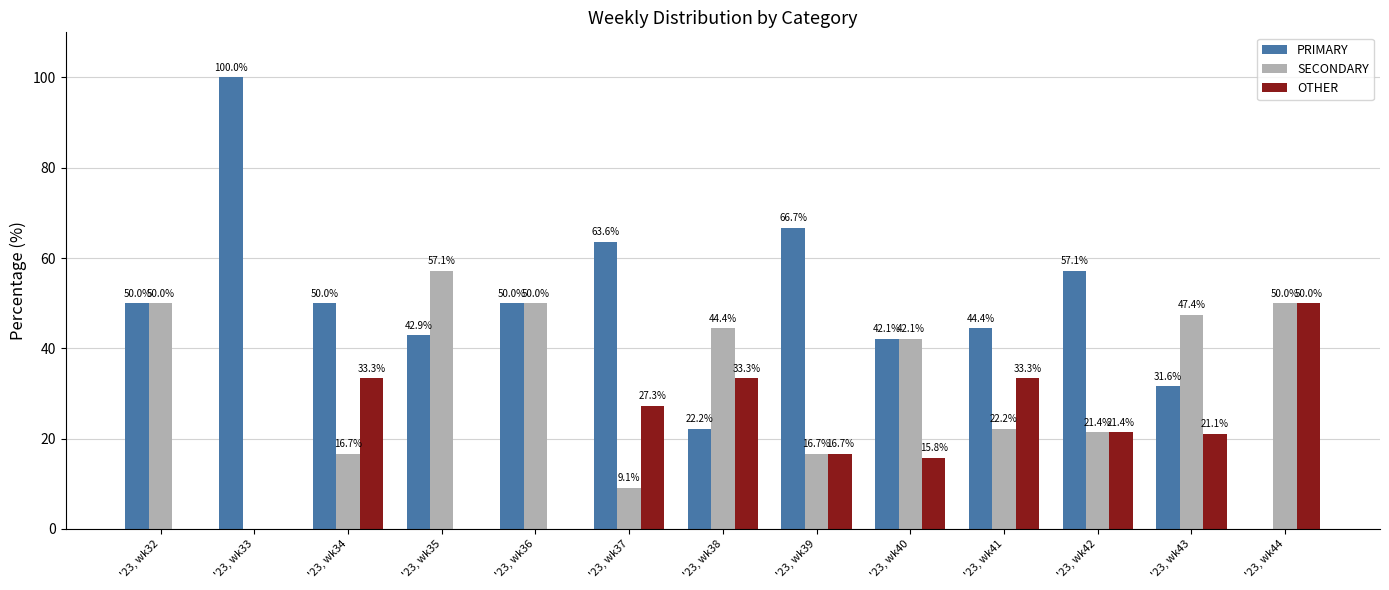

The PRIMARY series shows 150.4 at '23, wk33. True or false?

False